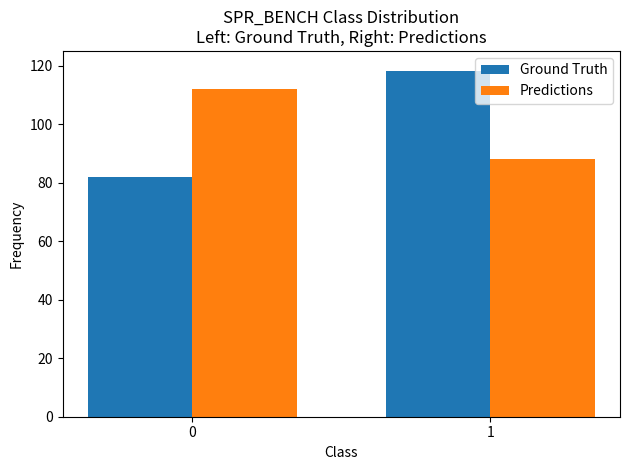

What is the average value of the Ground Truth series?

100